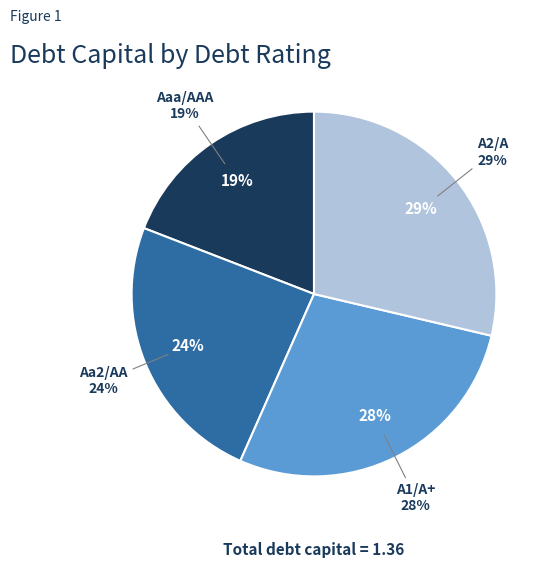

What is the largest slice in the pie chart?

A2/A